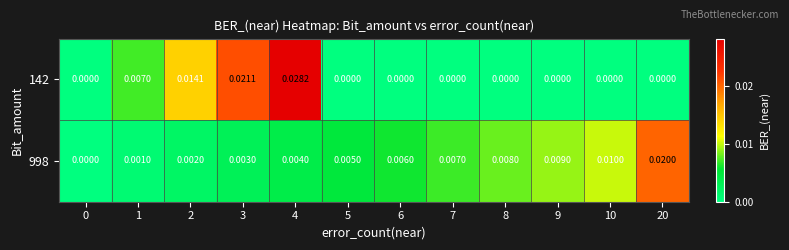

Is the value of 998 at 1 greater than the value of 142 at 7?

Yes